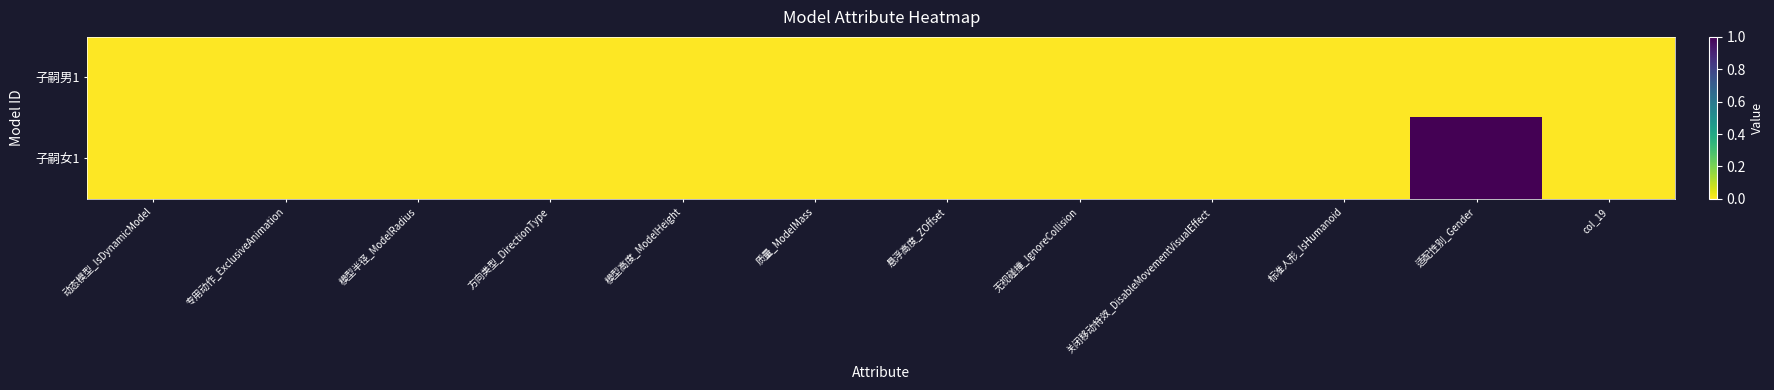

Rank the series by their maximum value, from lowest to highest.

子嗣男1, 子嗣女1